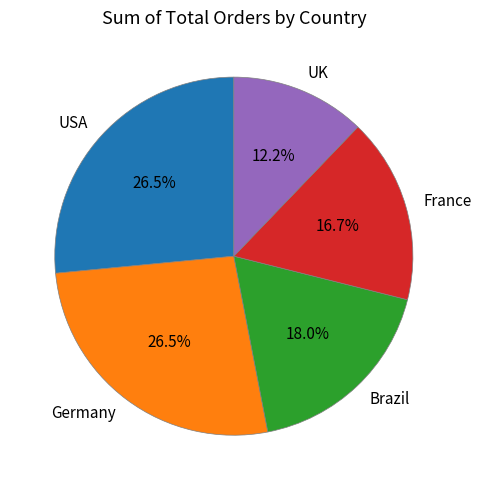

True or false: UK accounts for 12% of the total.

True